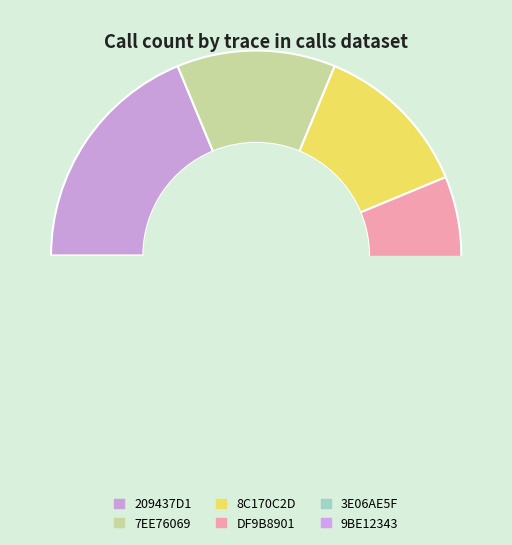

Combined, do DF9B8901-D24A-4E51-A15F-518FDAAE8B94 and 3E06AE5F-4DA8-4274-81F7-F20F33E8ECCF account for over 50%?

No